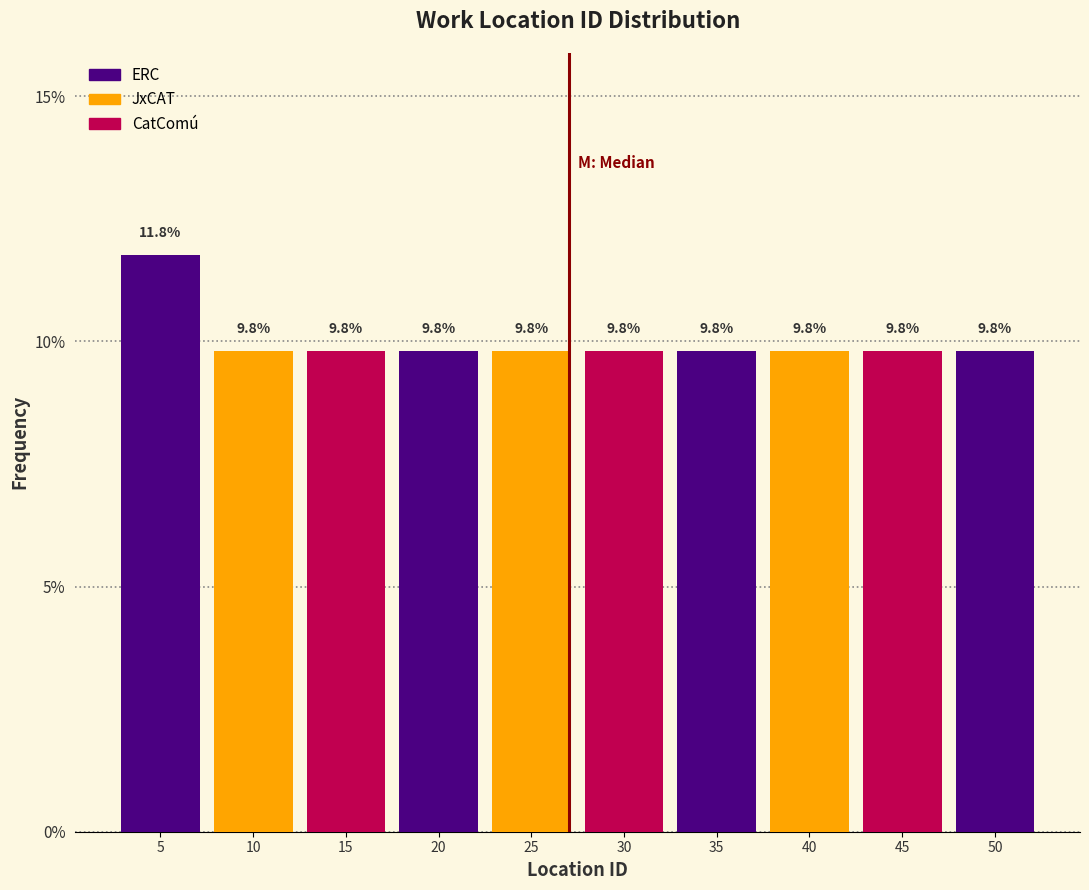

Which range on the x-axis has the tallest bar?

2.0 to 7.1